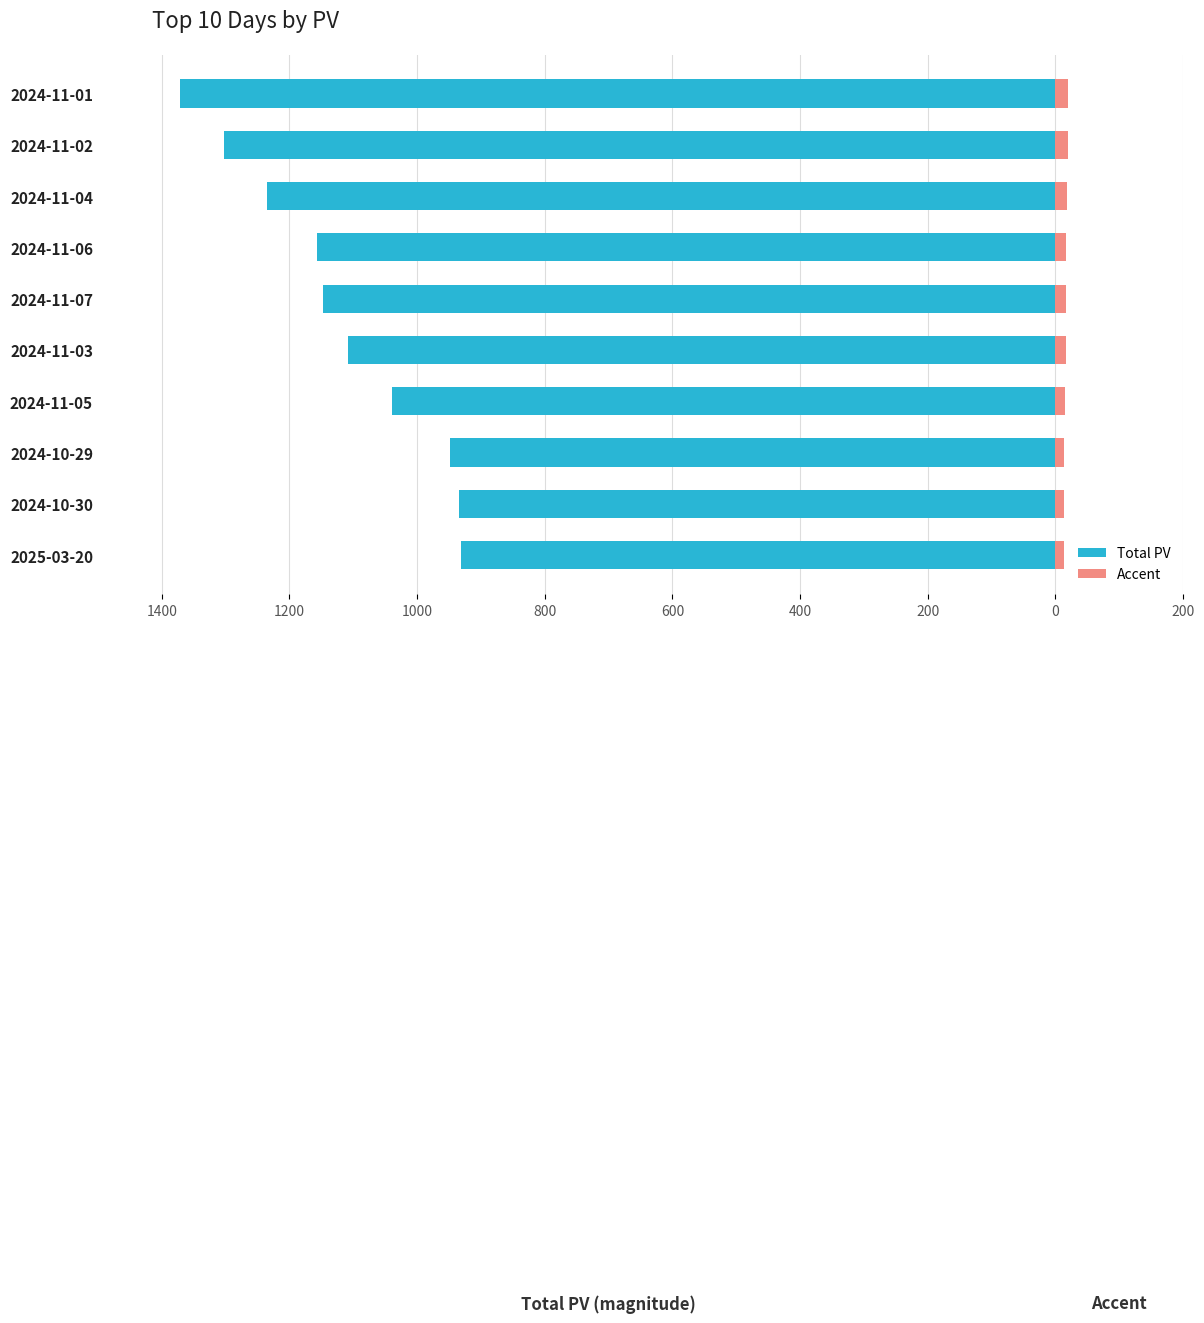

What are all the series names shown in the legend?

Total PV, Accent